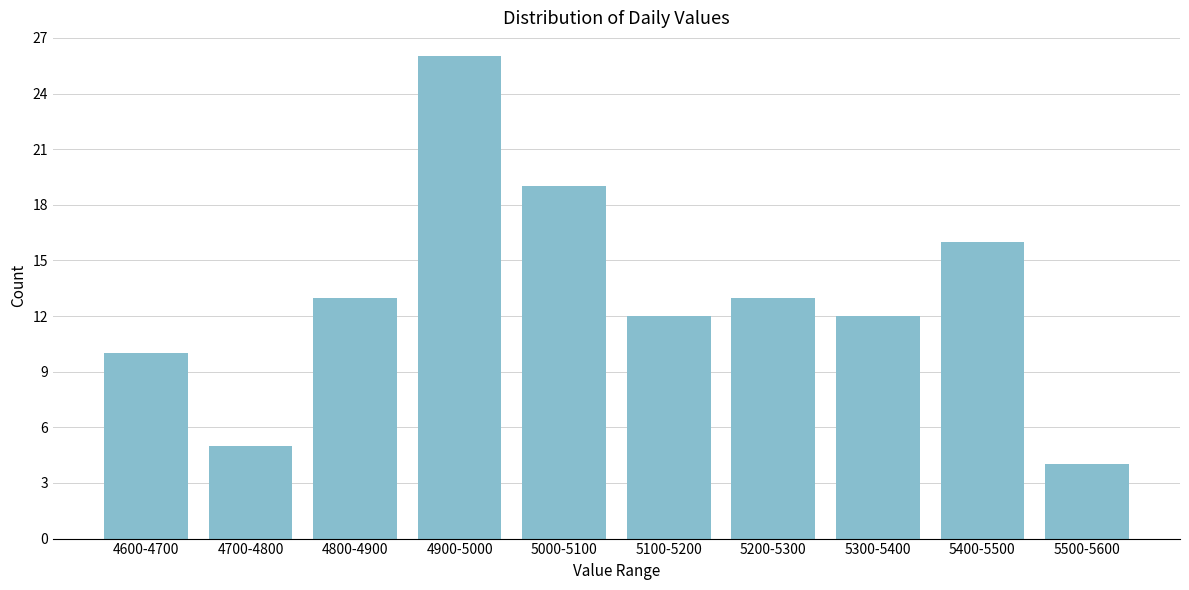

Reading left to right, extract all data points from this chart.

4600-4700=10	4700-4800=5	4800-4900=13	4900-5000=26	5000-5100=19	5100-5200=12	5200-5300=13	5300-5400=12	5400-5500=16	5500-5600=4